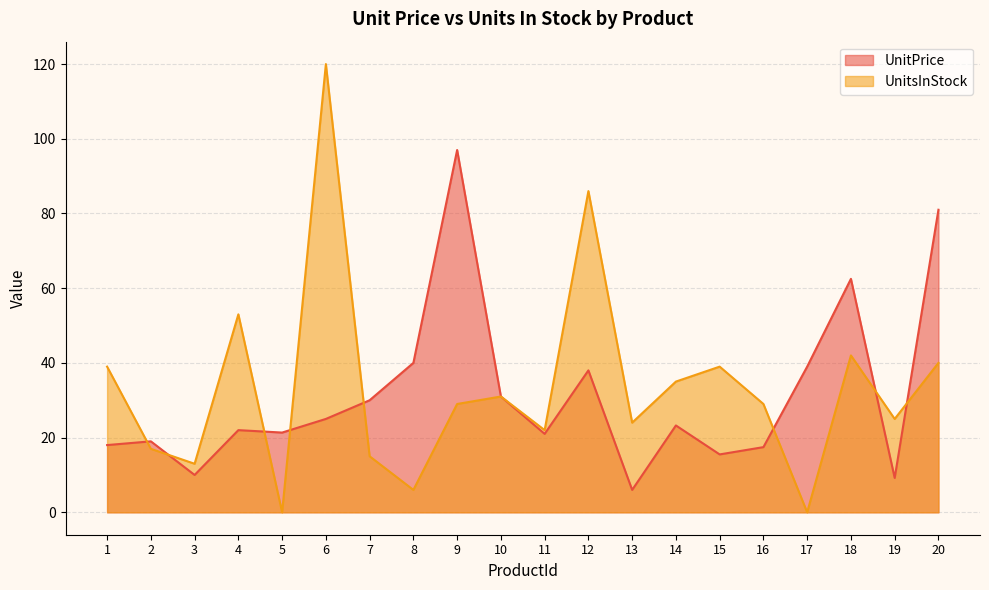

Between which two adjacent categories do UnitPrice and UnitsInStock first intersect?

1 and 2